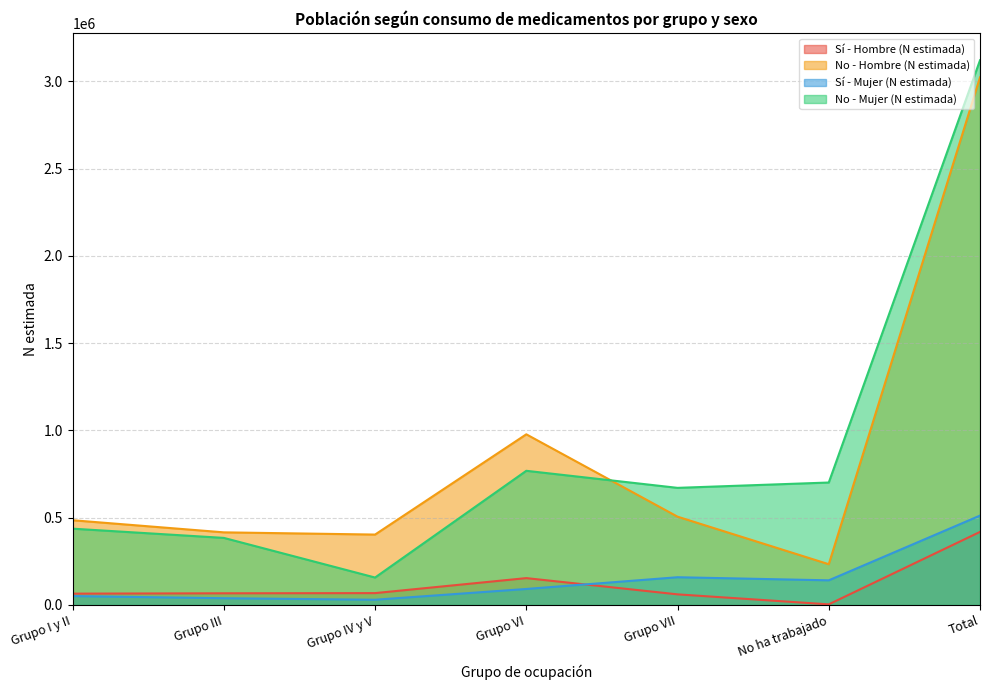

At which label does Sí - Hombre (N estimada) first exceed 67018?

Grupo IV y V